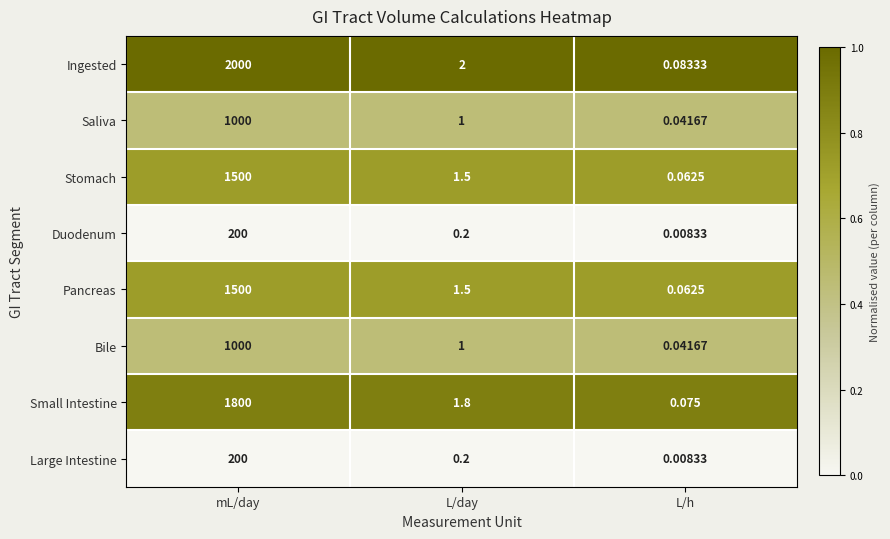

At which category is the sum across all series the highest?

mL/day